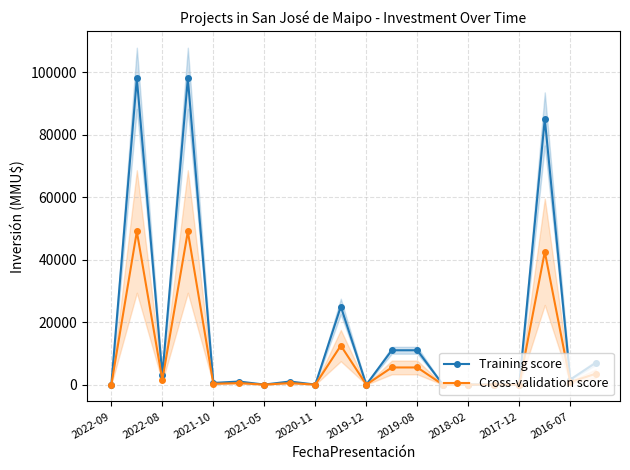

True or false: Training score has more than 1 points higher than both neighbors.

True